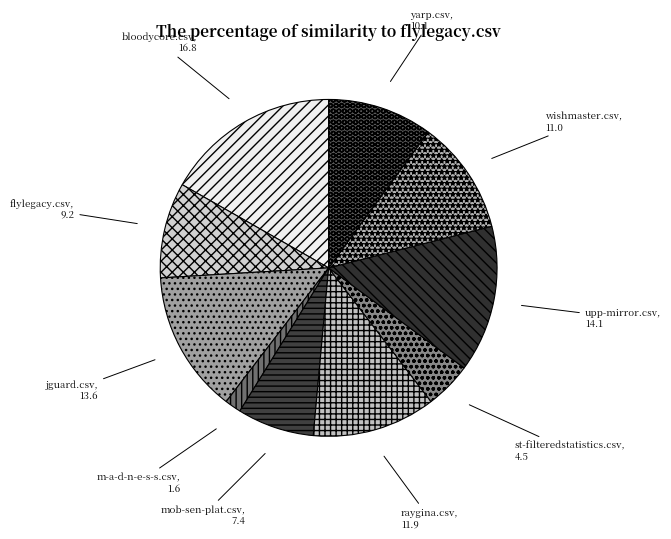

True or false: jguard.csv accounts for 6% of the total.

False